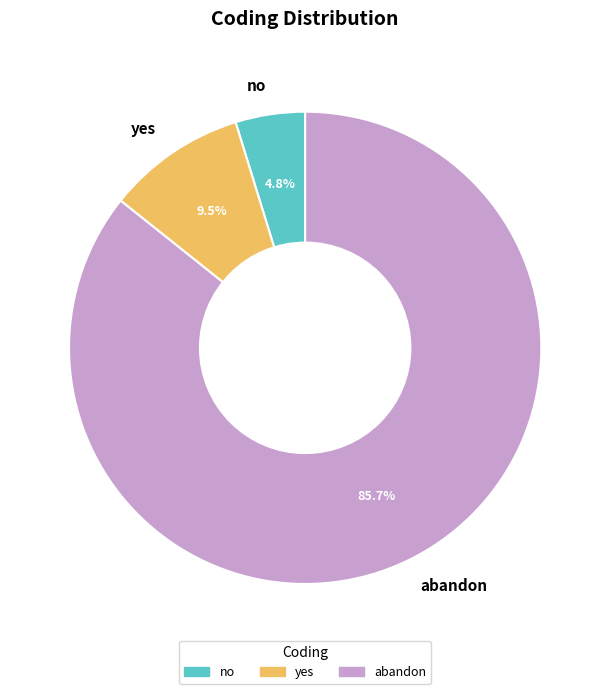

How many slices are in this pie chart?

3